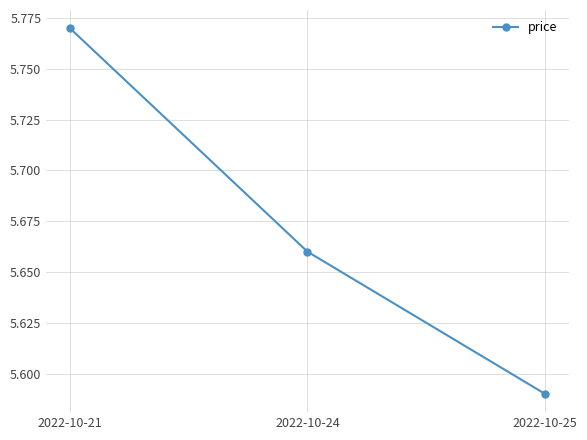

Between 2022-10-21 and 2022-10-24, which is larger?

2022-10-21